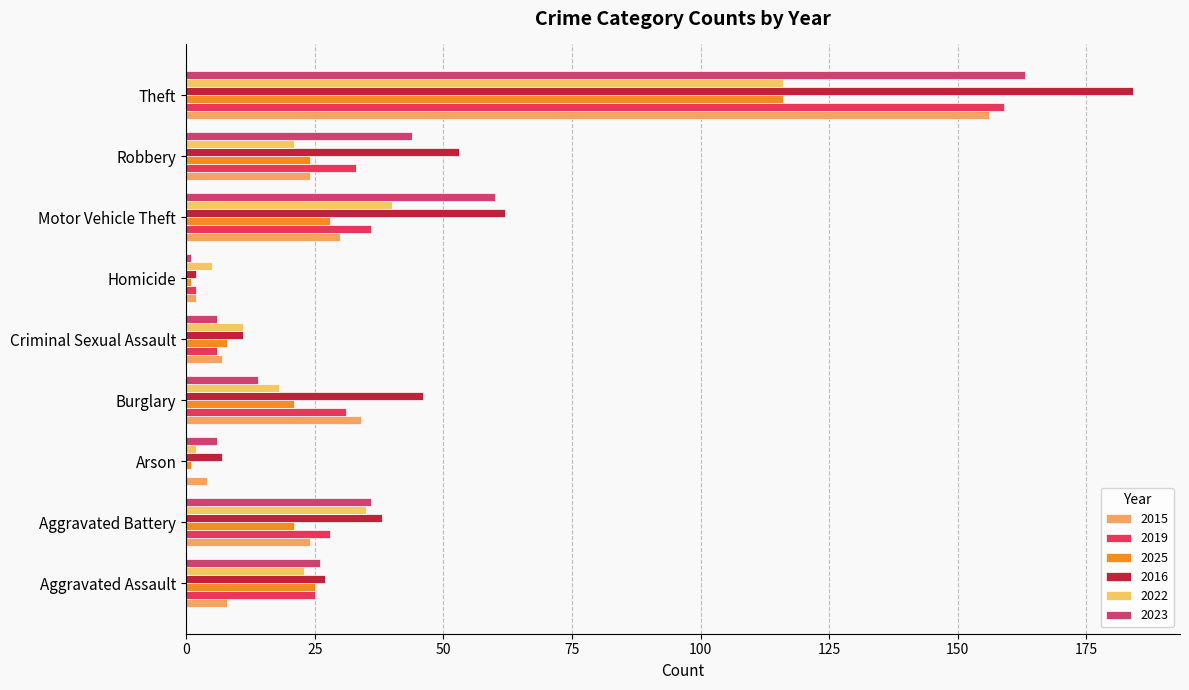

What are all the series names shown in the legend?

2015, 2019, 2025, 2016, 2022, 2023